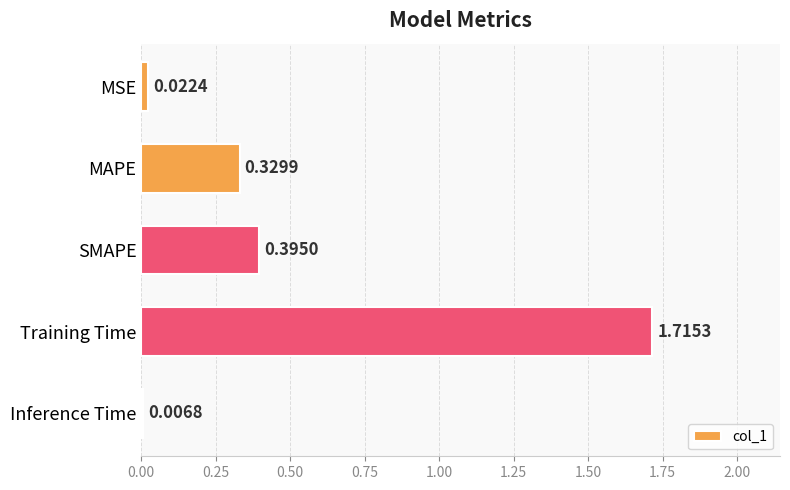

Between SMAPE and MSE, which is larger?

SMAPE